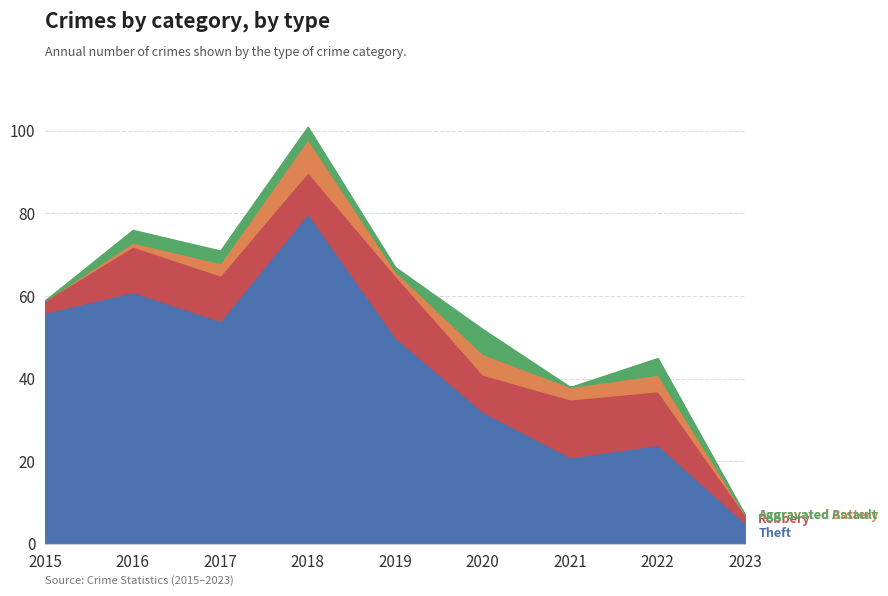

At which category does the chart reach its minimum across all series?

2015